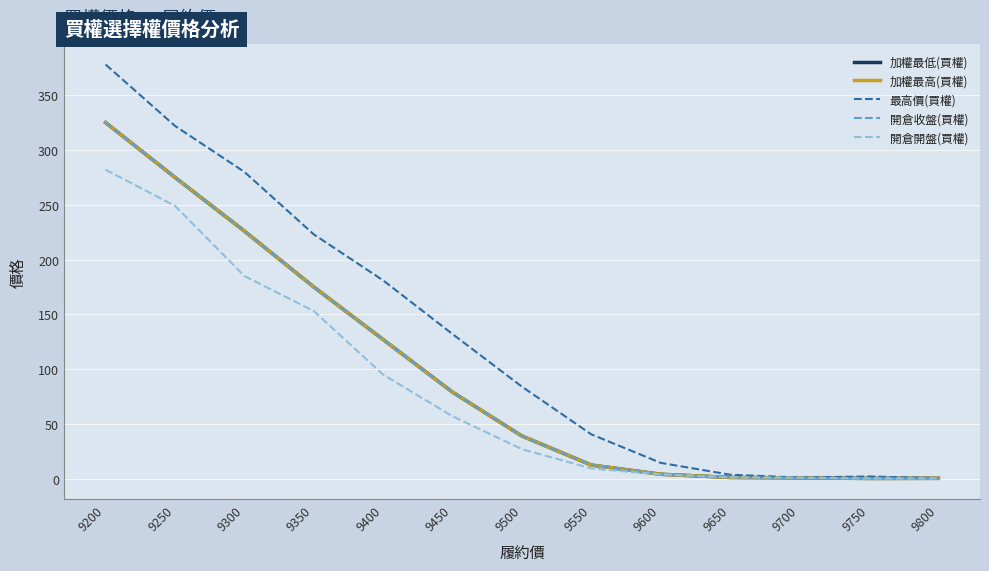

Does the chart have visible grid lines?

Yes